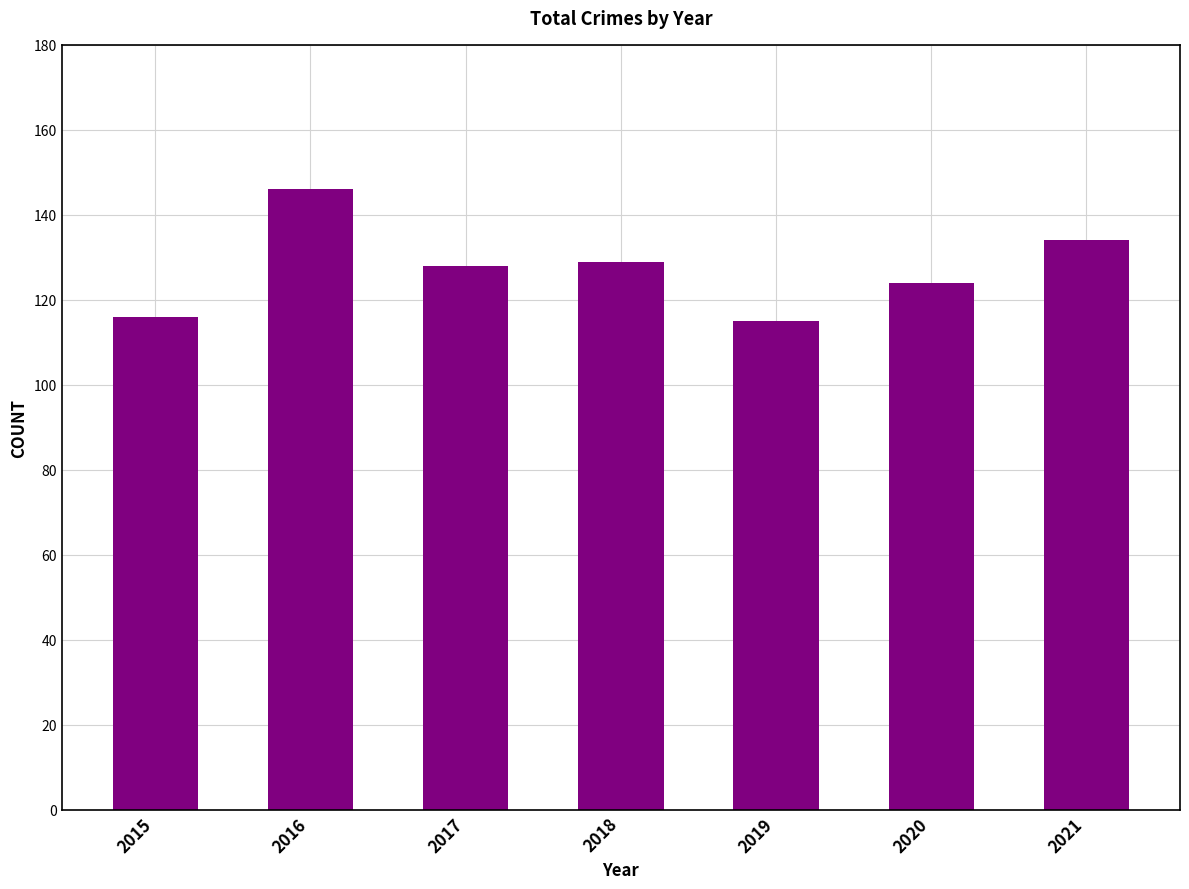

Reading left to right, transcribe all the data shown in this chart.

116	146	128	129	115	124	134